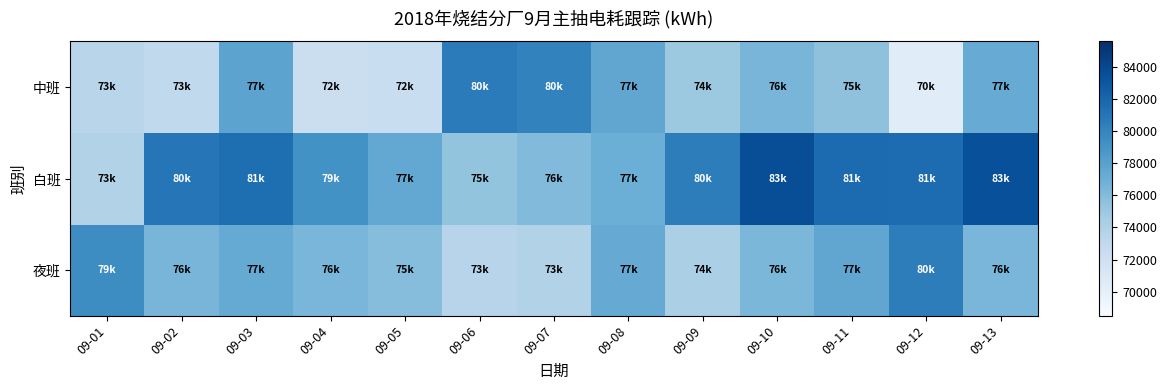

What is the difference between the highest and lowest values at 09-07?

6363